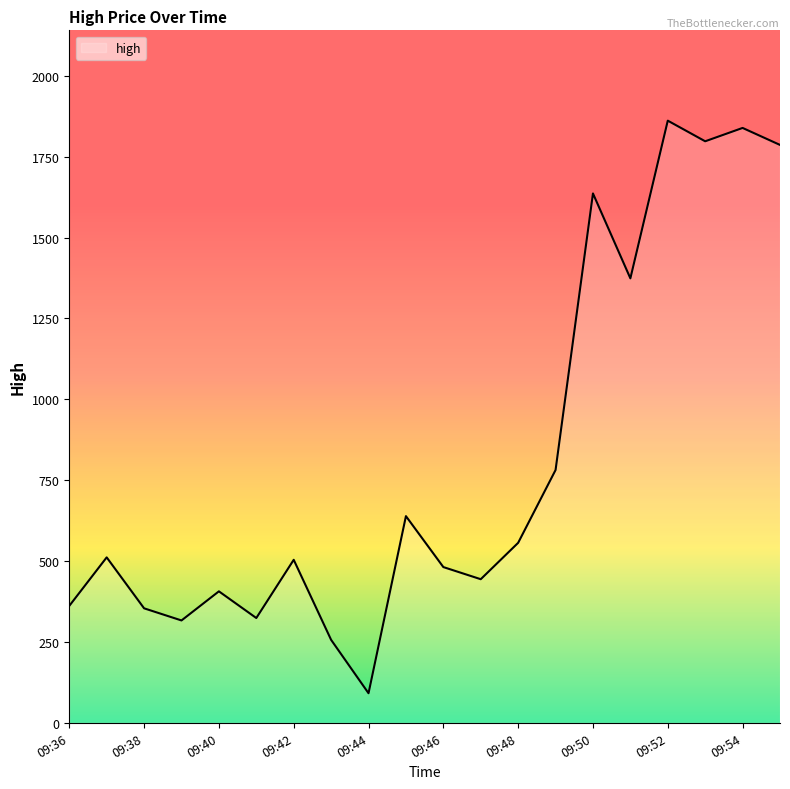

What is the difference between the maximum and minimum values?

1770.0